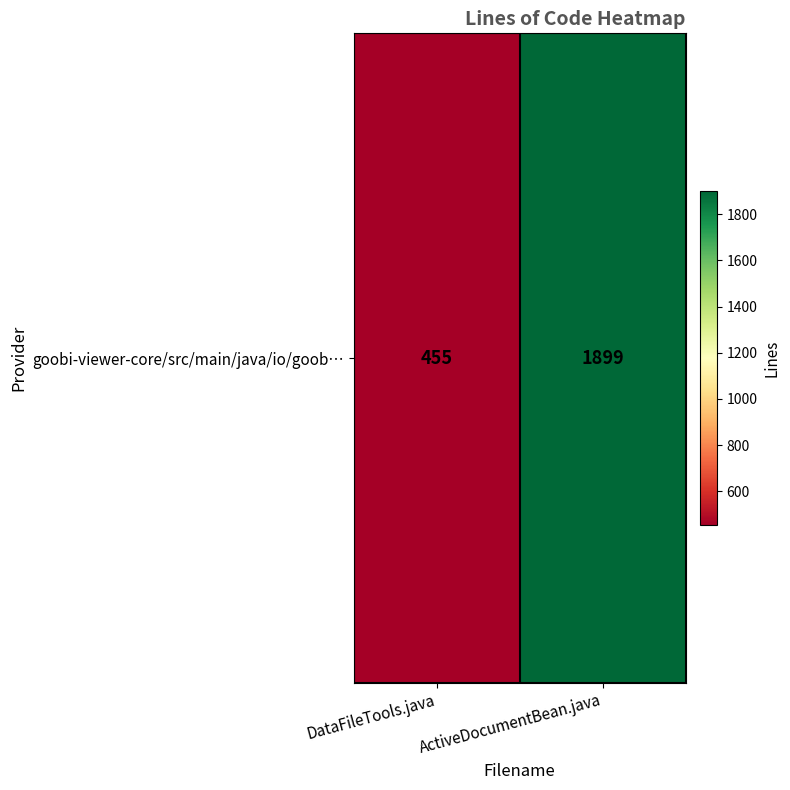

Reading left to right, list all the values displayed in this chart.

DataFileTools.java=455	ActiveDocumentBean.java=1899